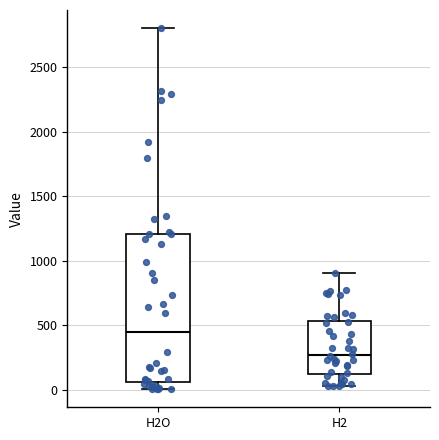

Reading left to right, read every box against the y-axis: the position of its median line, the range the box covers, and the ends of its whiskers. The values are not printed on the chart, so give them approximately, as read against the axis.

H2O: median 450, box 50 to 1200, whiskers 0 to 2800
H2: median 250, box 100 to 550, whiskers 0 to 900